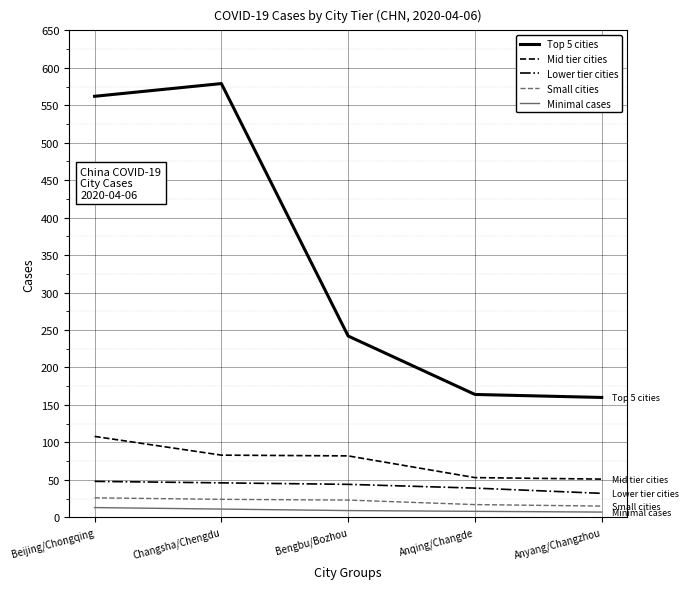

Which series has the largest total across all categories?

Top 5 cities